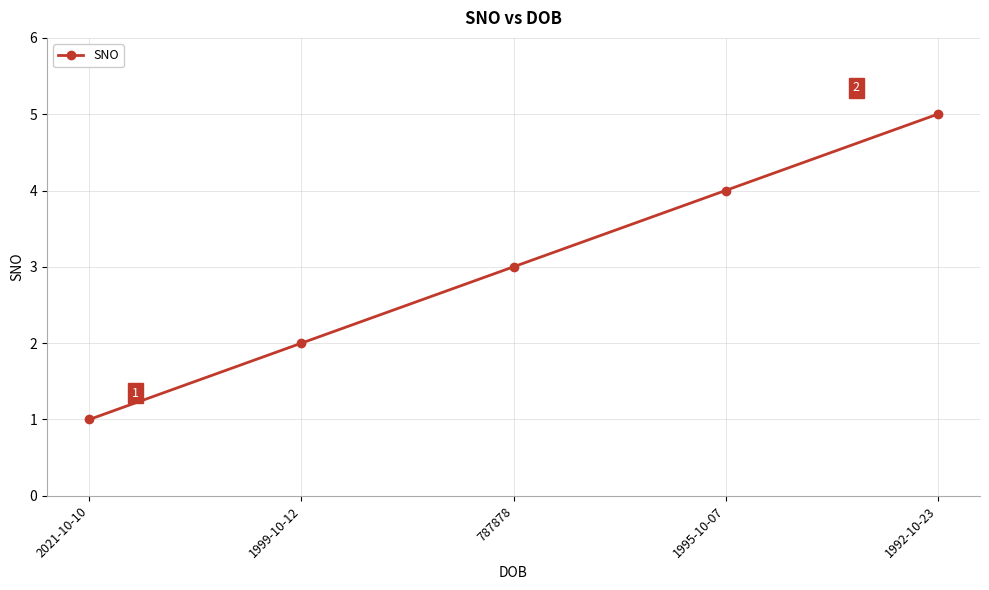

Where is the data nearest to the value 3?

787878